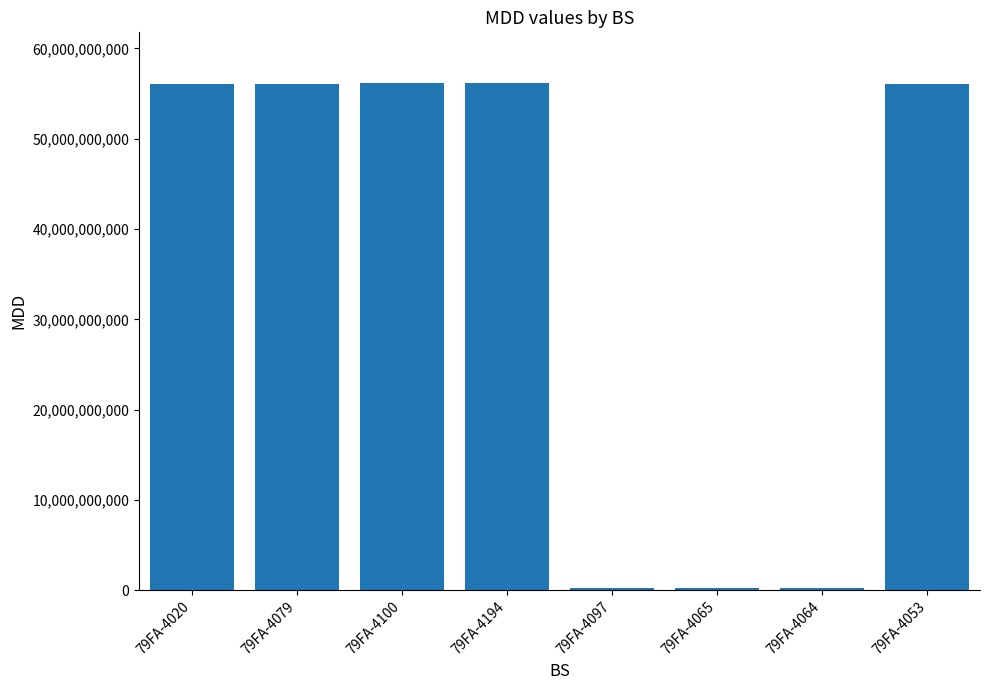

What is the label of the 1st bar from the left?

79FA-4020